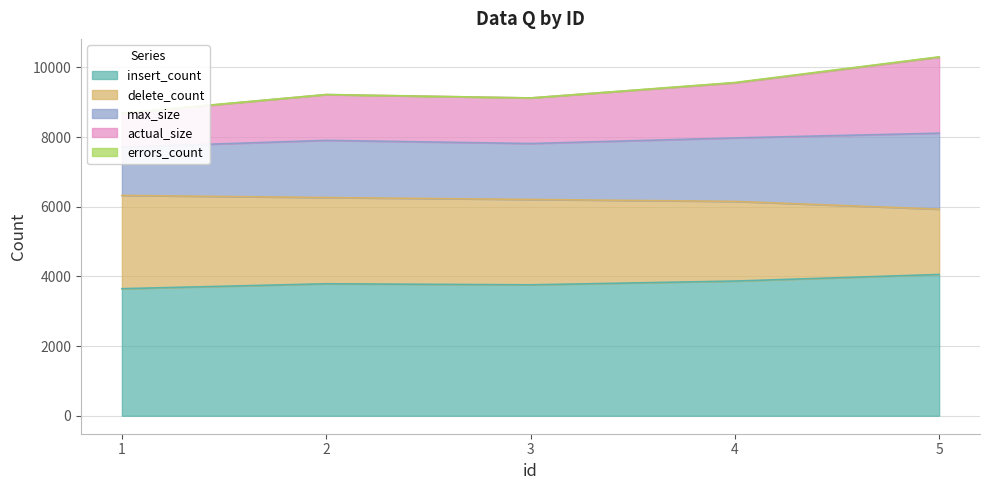

Which category has the highest value in the max_size series?

5